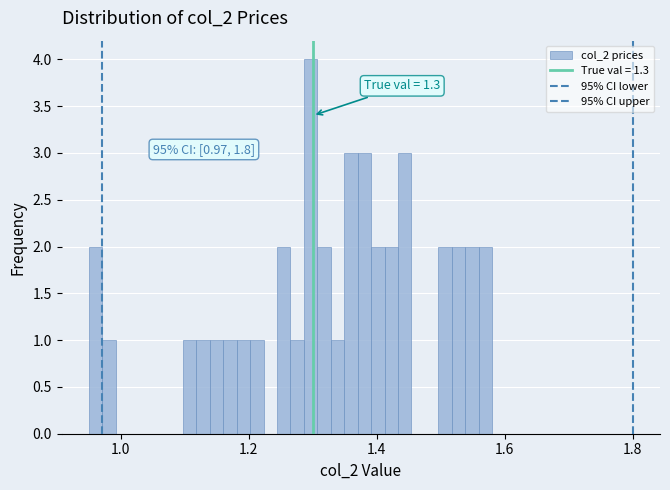

Read against the x-axis, roughly where is the centre of the tallest bar?

1.30